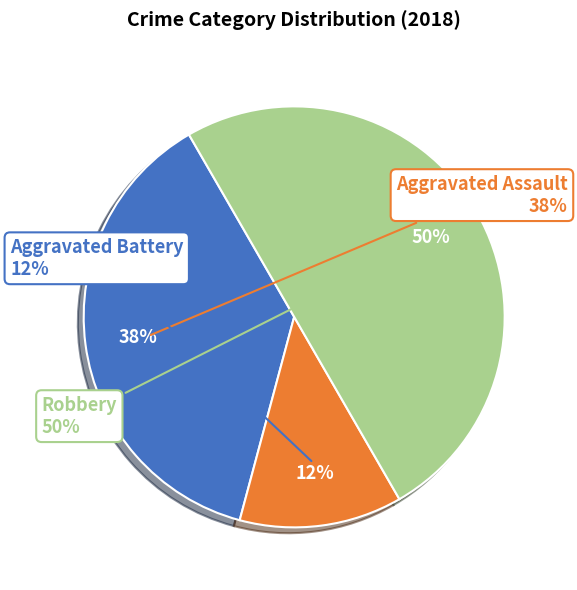

Approximately how many times larger is the value at Aggravated Assault compared to Robbery?

0.8